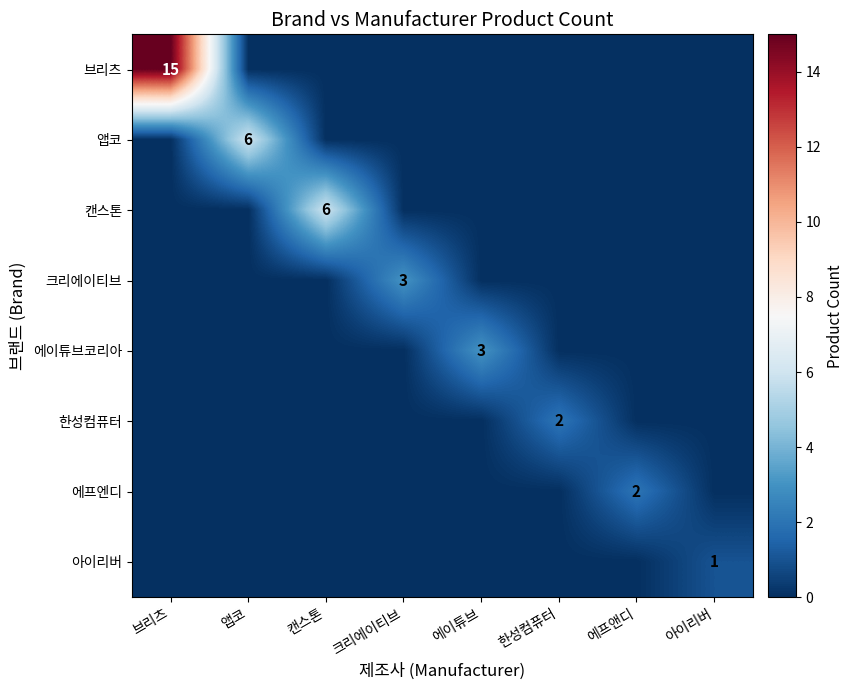

Is it true that 에프엔디 equals 1 at 에프앤디?

False